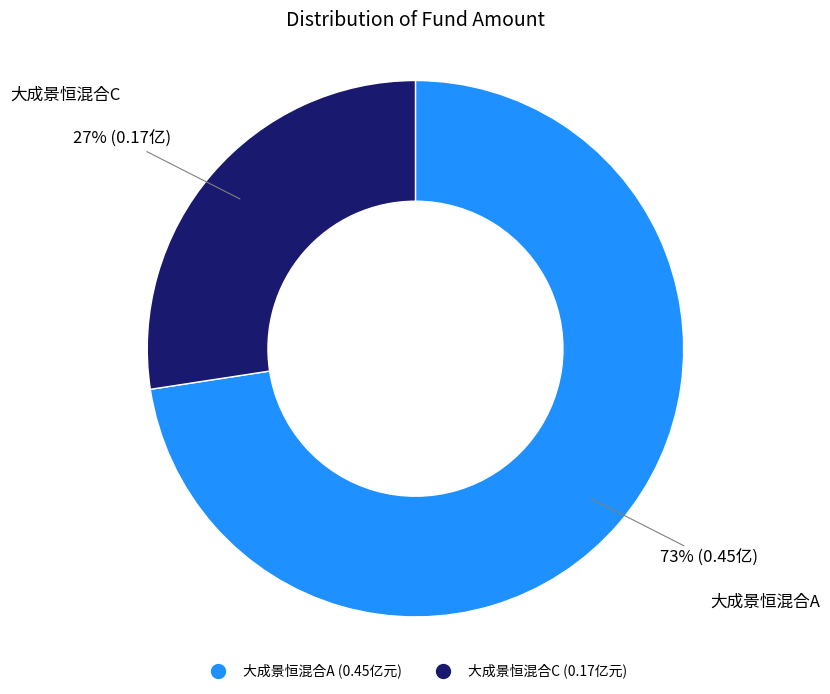

Which category has the smallest portion of the pie?

大成景恒混合C